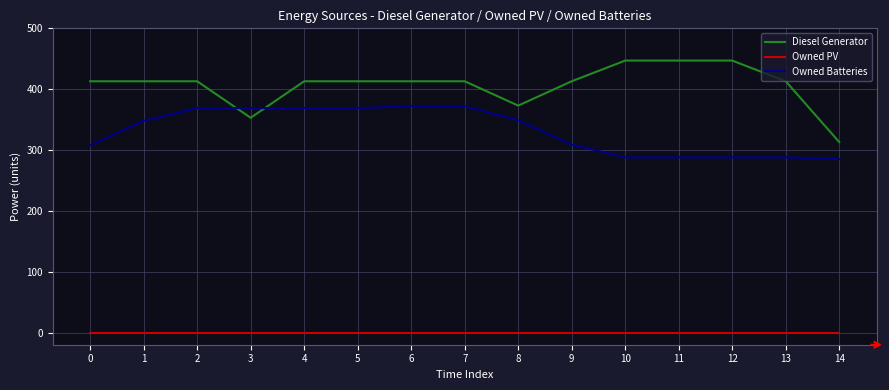

What is the difference between the second highest and second lowest values in the Owned Batteries series?

84.0